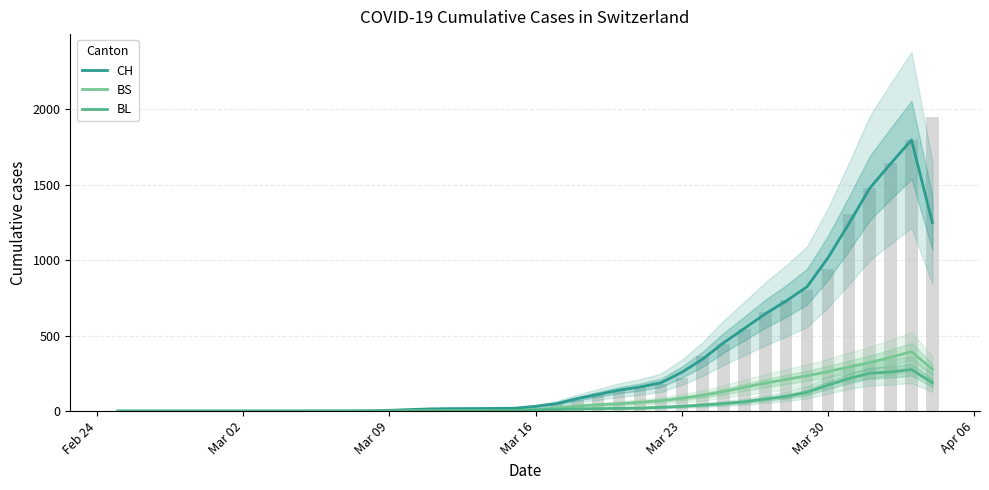

What is the maximum value shown in the chart?

1796.0